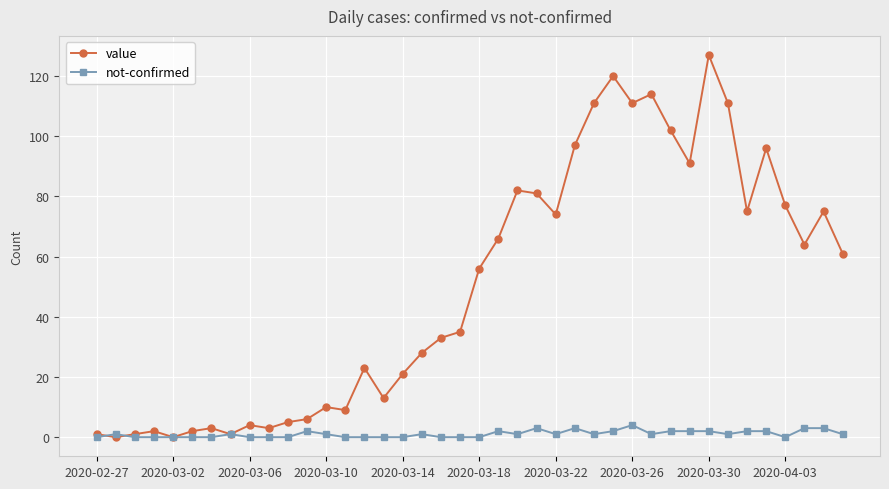

Count the number of data series in this chart.

2